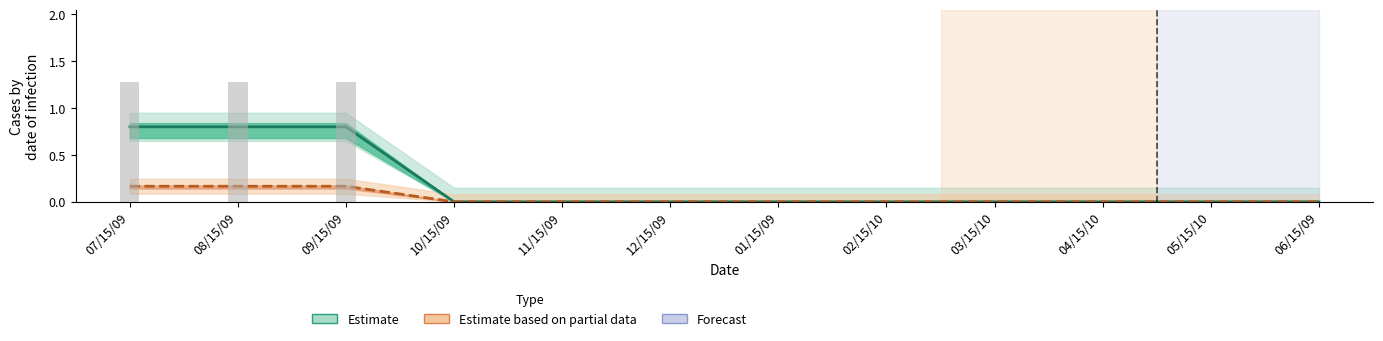

Reading right to left, list all the values displayed in this chart.

Estimate (Subtotal hrs / 200): 0.0	0.0	0.0	0.0	0.0	0.0	0.0	0.0	0.0	0.8	0.8	0.8
Estimate based on partial data (% Compl. × 2): 0.0	0.0	0.0	0.0	0.0	0.0	0.0	0.0	0.0	0.2	0.2	0.2